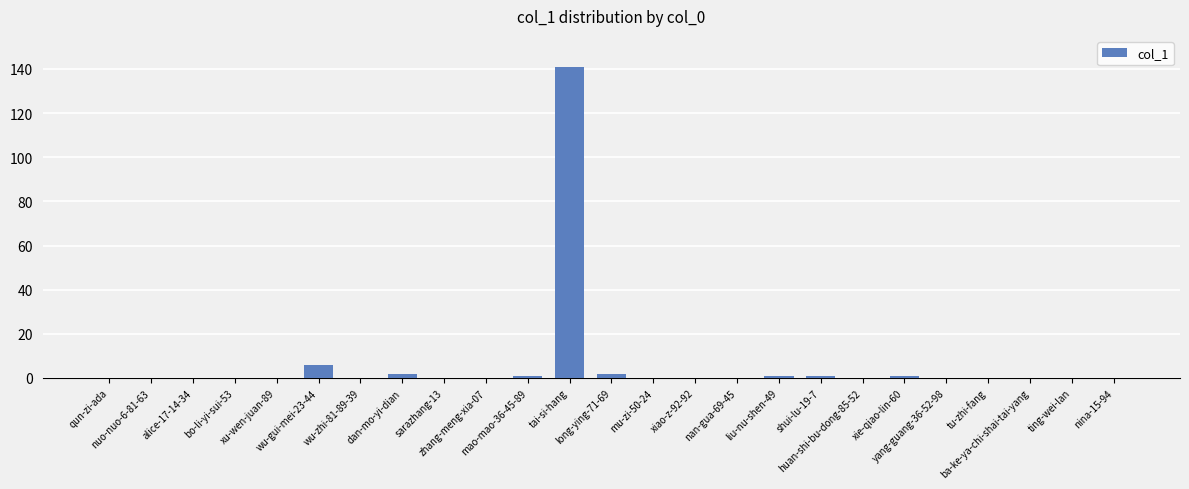

What is the maximum value shown in the chart?

141